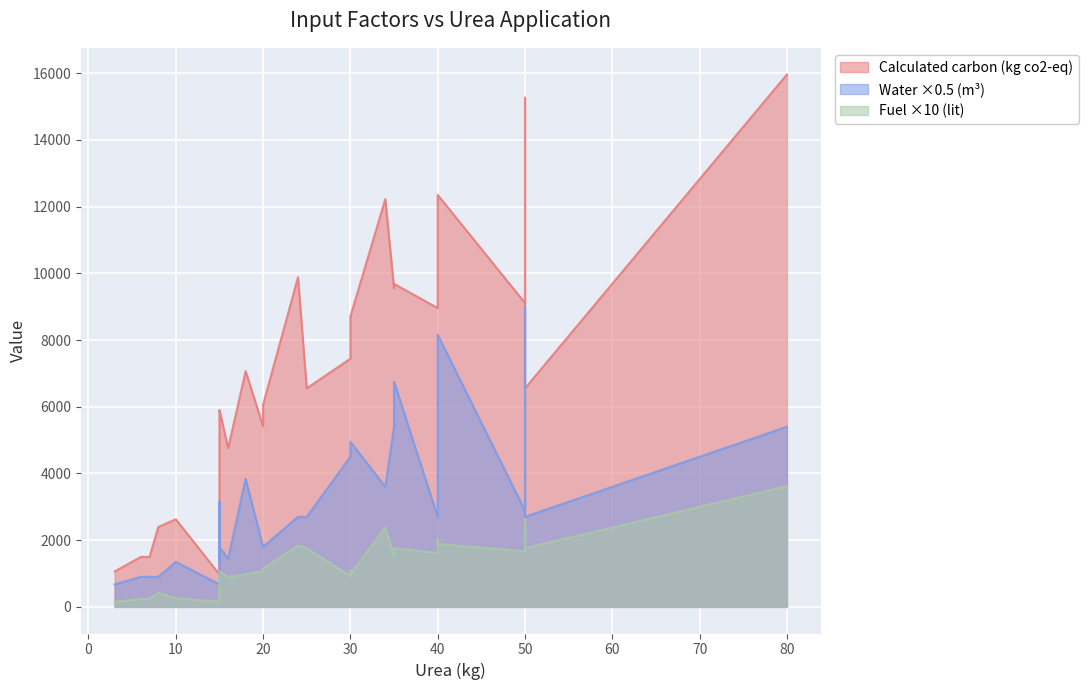

Does the chart display data point markers on the line(s)?

No